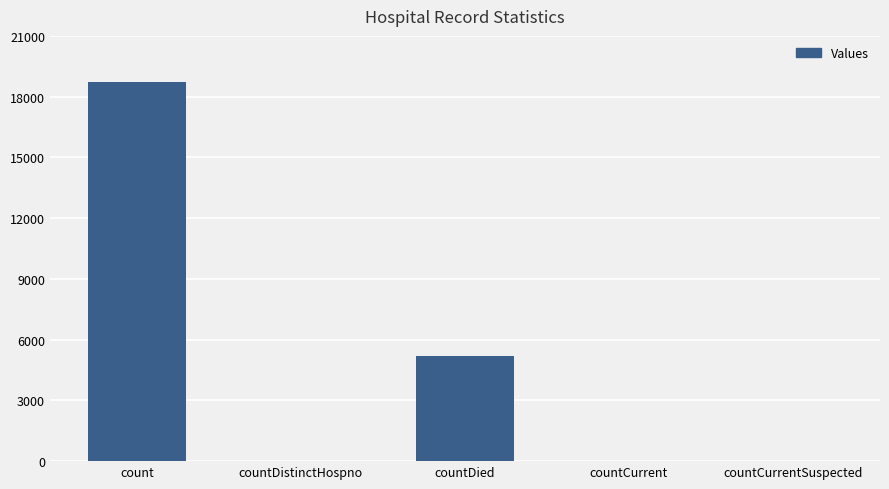

True or false: the data shows 8696 at countCurrentSuspected.

False